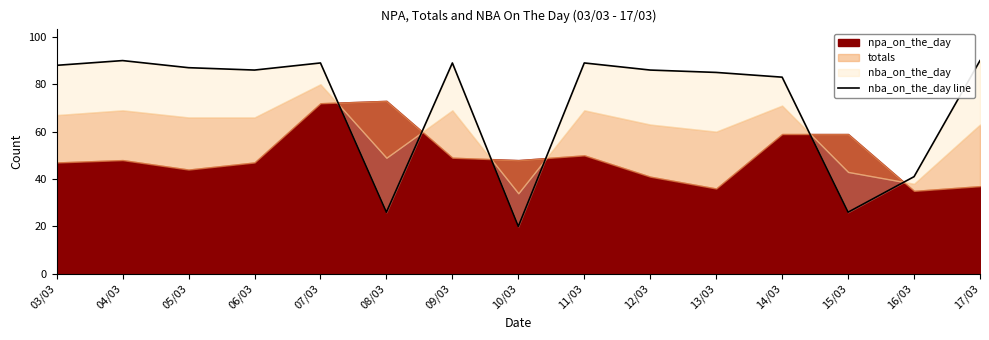

The value at 07/03 is 89. True or false?

True